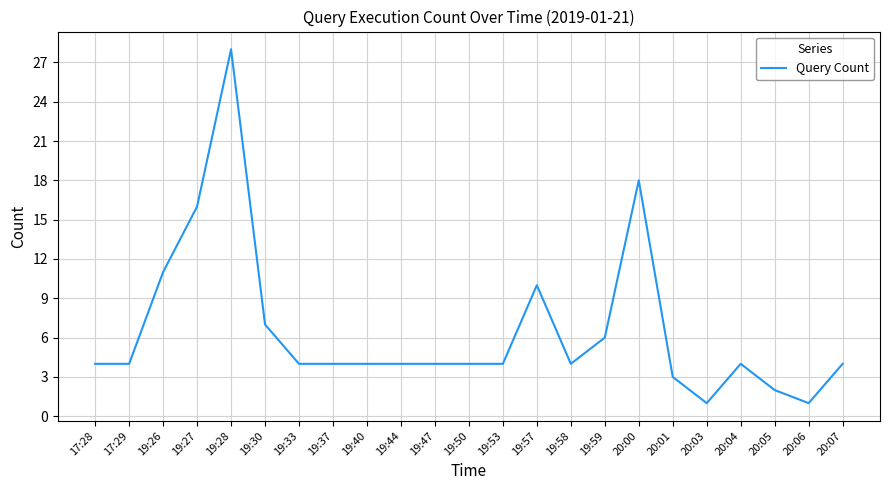

The value at 17:28 is 7. True or false?

False